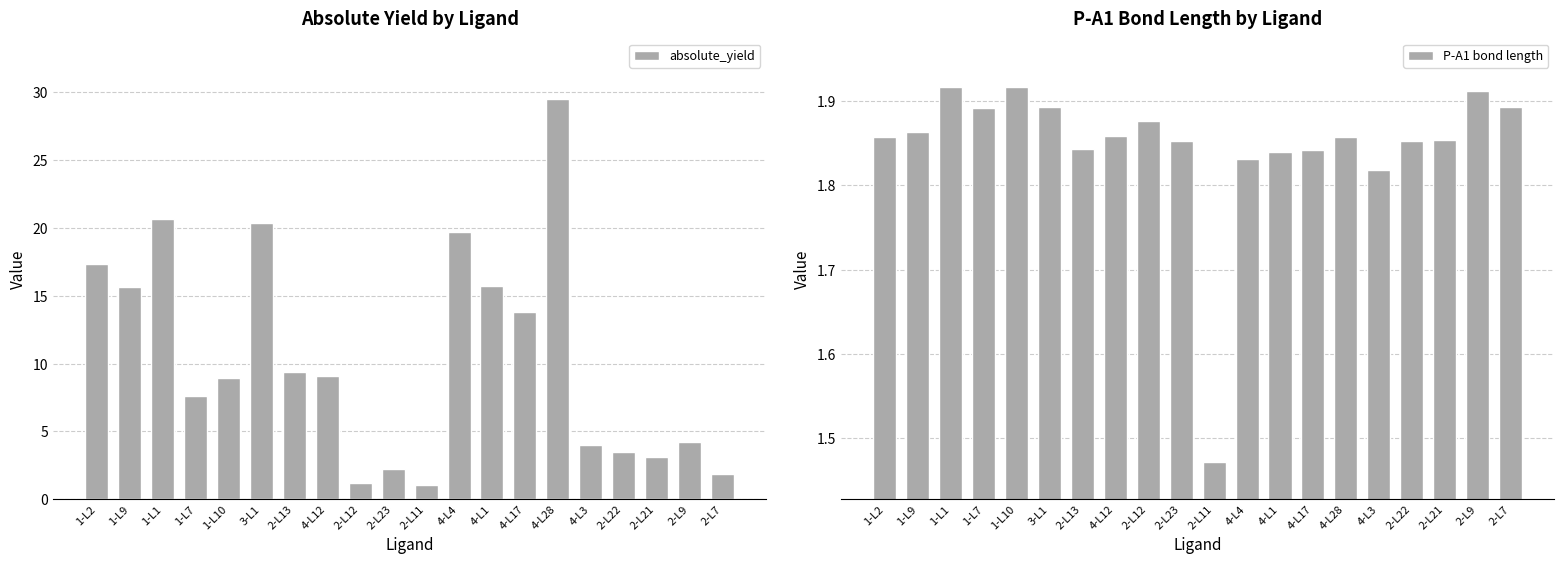

Which label corresponds to the largest value in the chart?

4-L28